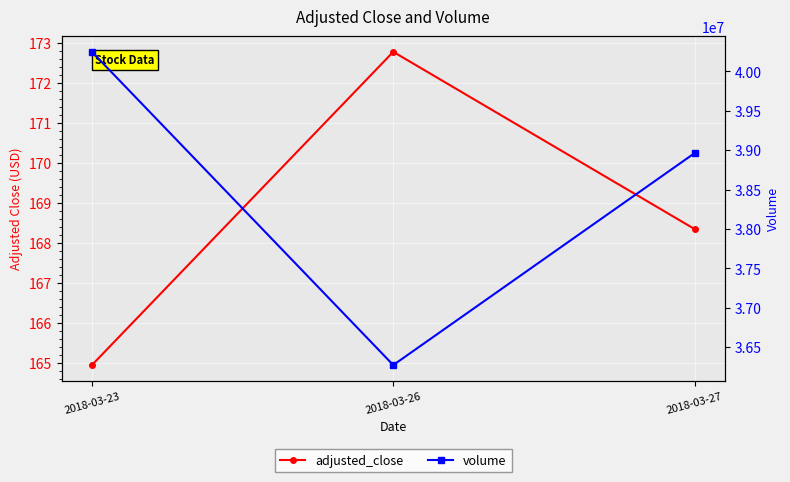

Which category has the highest value across all series?

2018-03-23